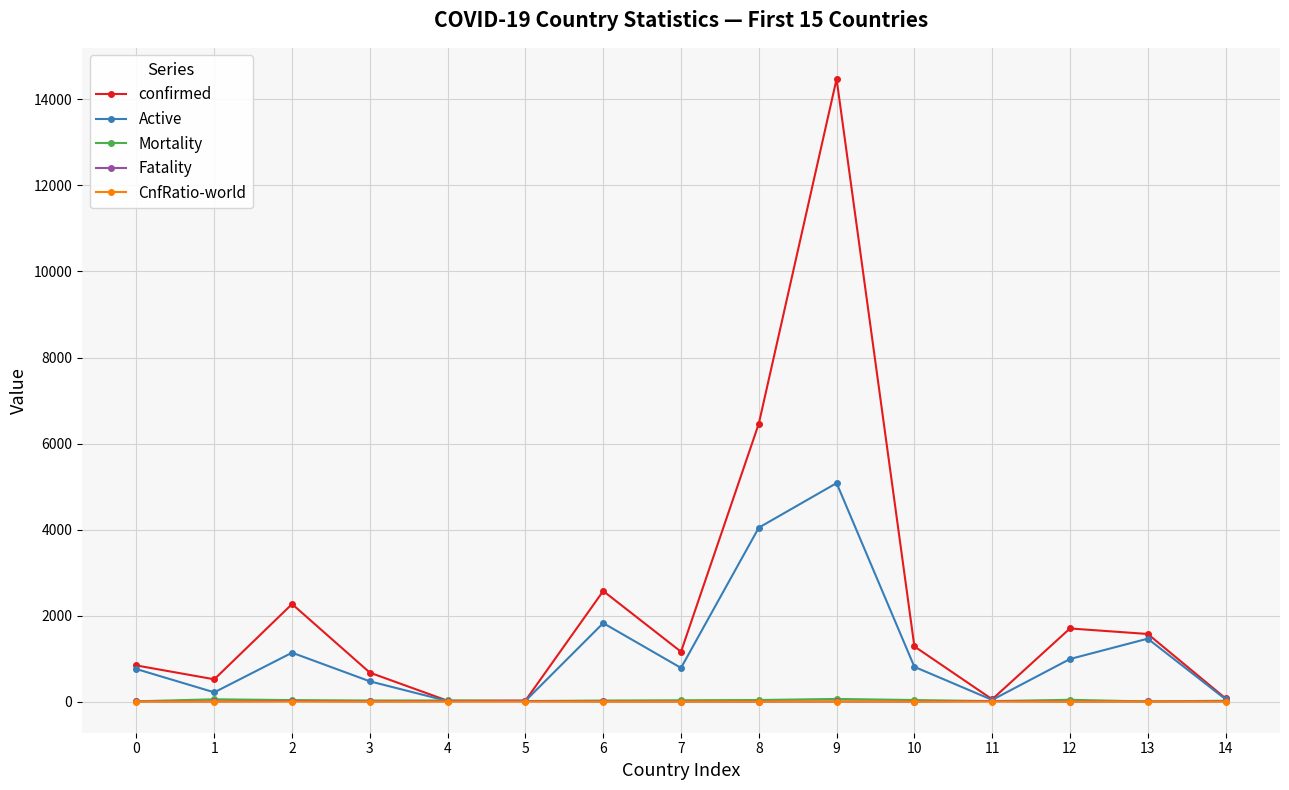

What is the sum of the CnfRatio-world values at 0 and 8?

0.3